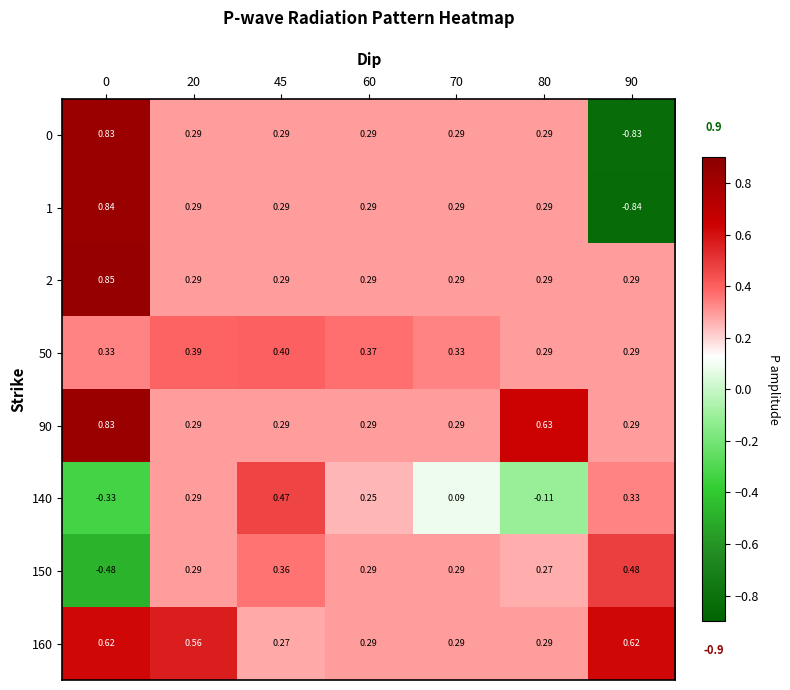

Is the value of 50 at 20 greater than the value of 90 at 60?

Yes